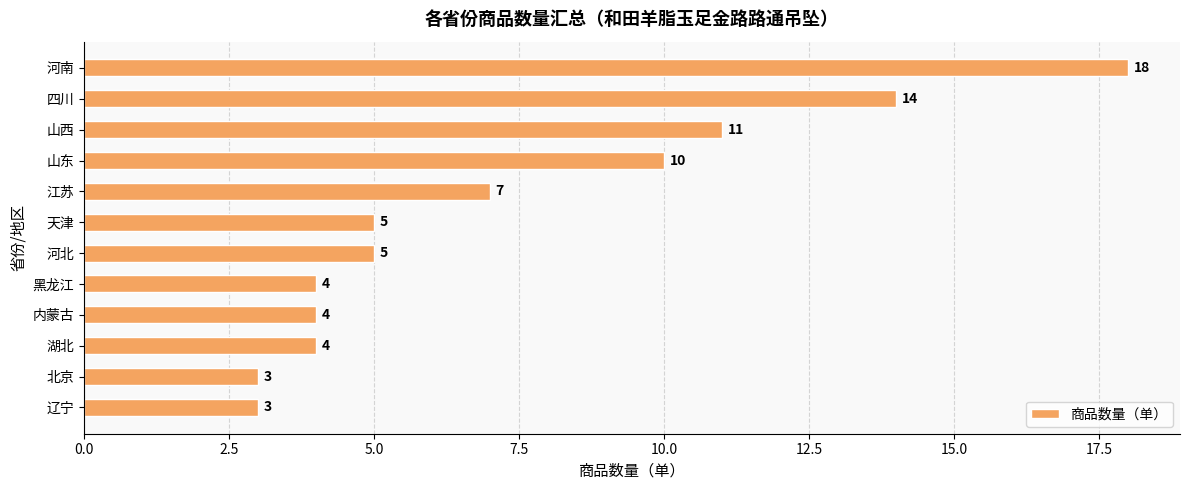

How many bars are there in total?

12